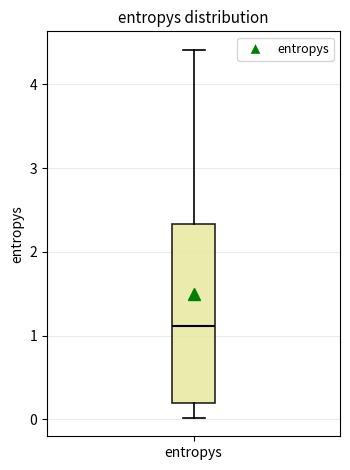

Read this box plot against the y-axis: the position of the median line, the range covered by the box, and the ends of both whiskers. The values are not printed on the chart, so give them approximately, as read against the axis.

median 1.1, box 0.2 to 2.3, whiskers 0.0 to 4.4